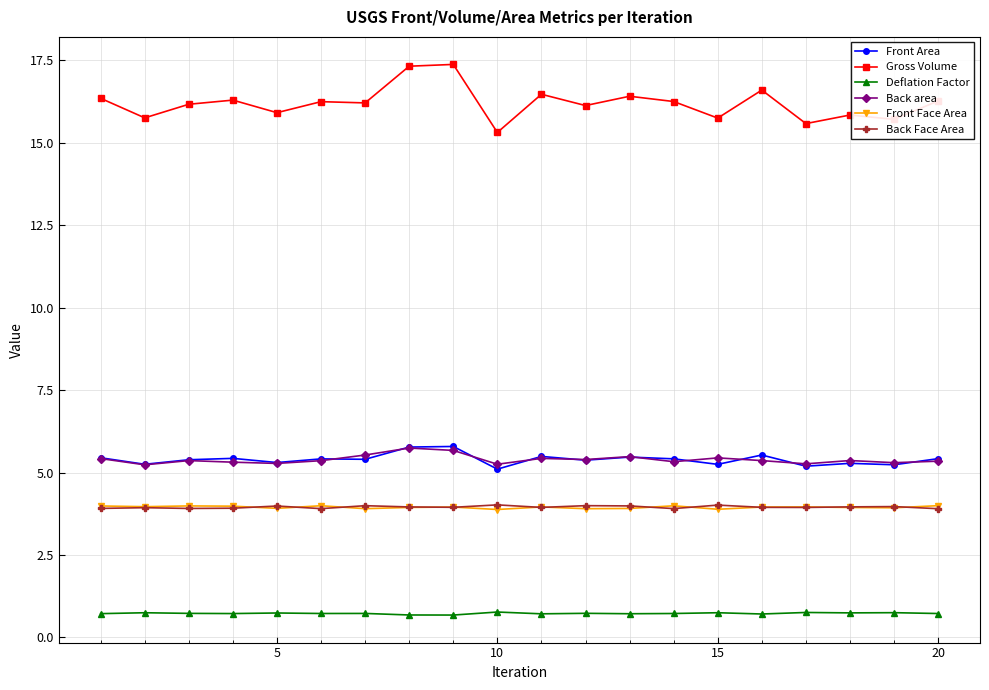

Which series has the widest spread of values?

Gross Volume